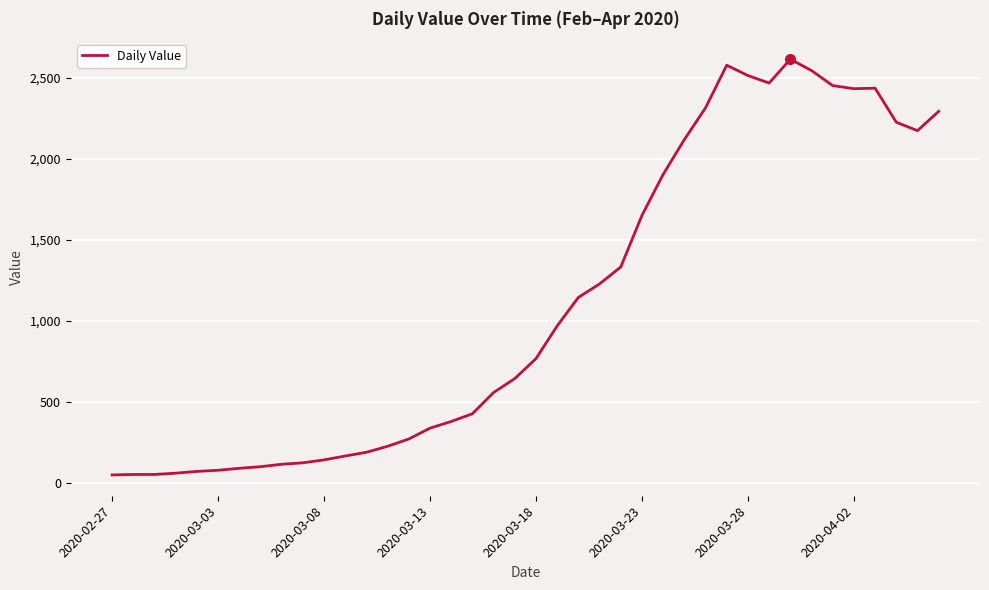

What is the maximum value shown in the chart?

2615